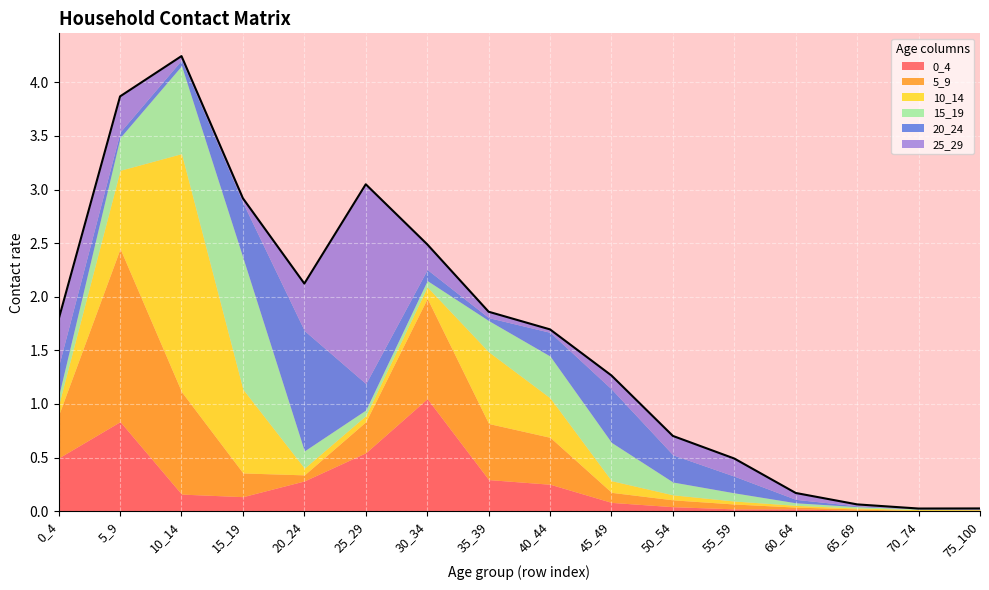

True or false: 0_4 has a value of 0.1 at 45_49.

True